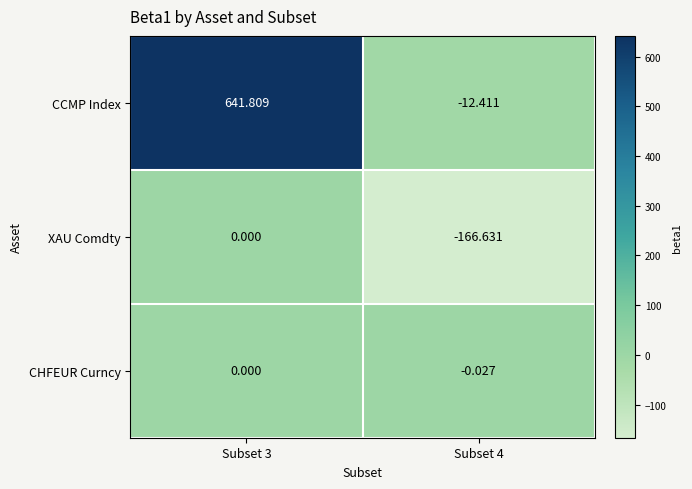

Rank the series by their average value, from lowest to highest.

XAU Comdty, CHFEUR Curncy, CCMP Index